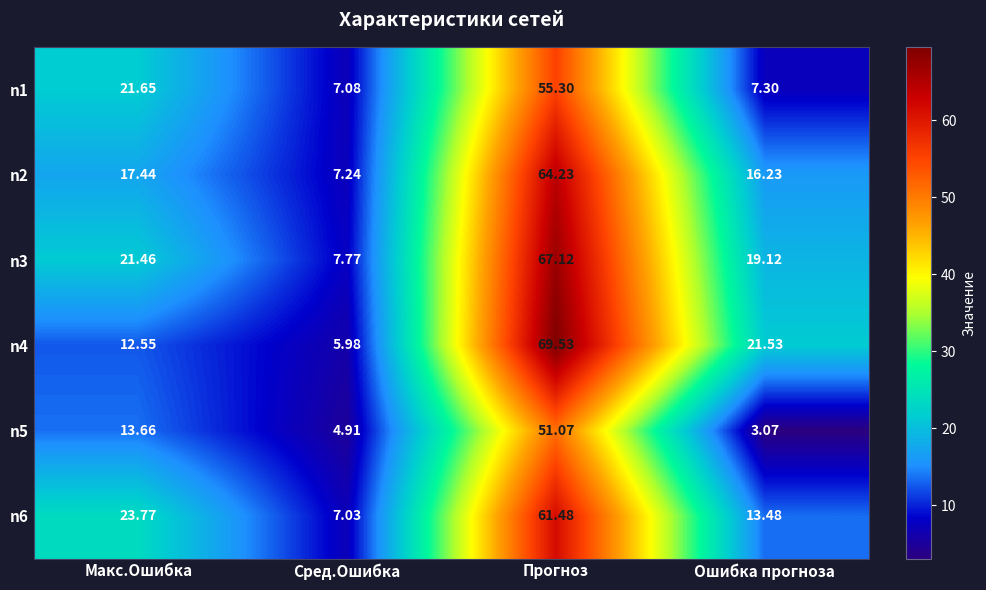

At which label does n4 first exceed 21?

Прогноз